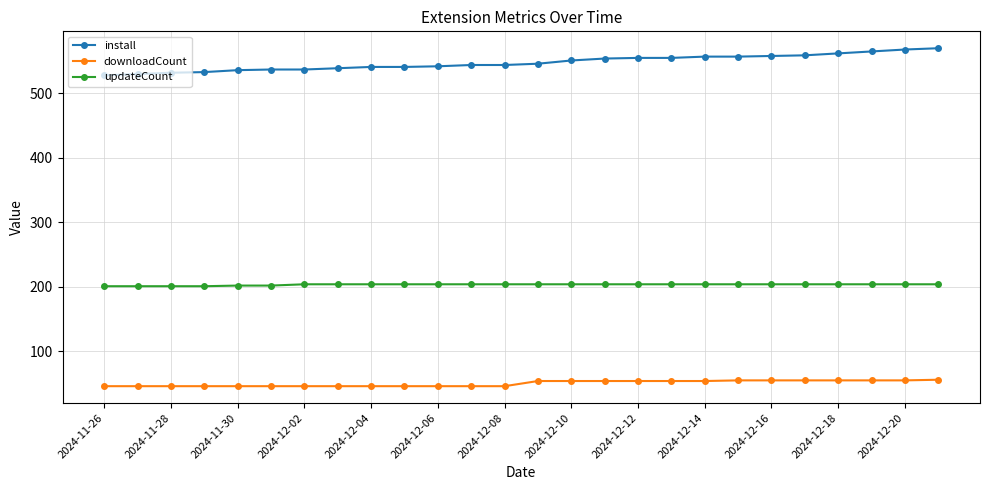

What is the lowest value of the install series?

528